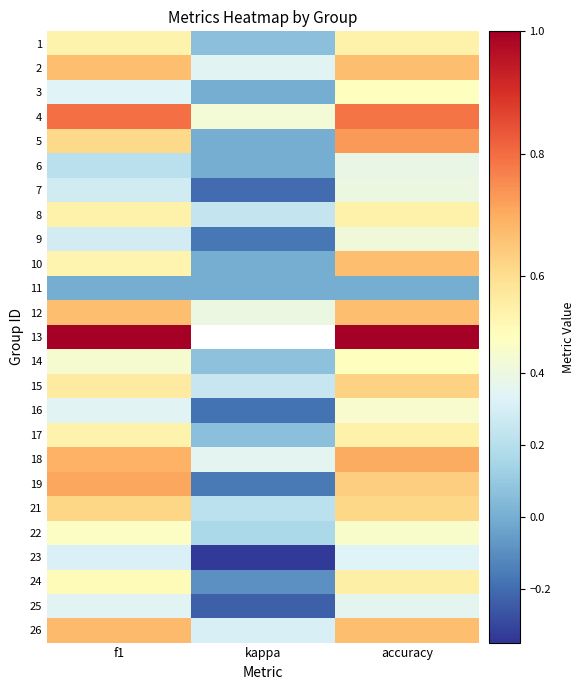

The value of 8 at f1 is 0.4. True or false?

False